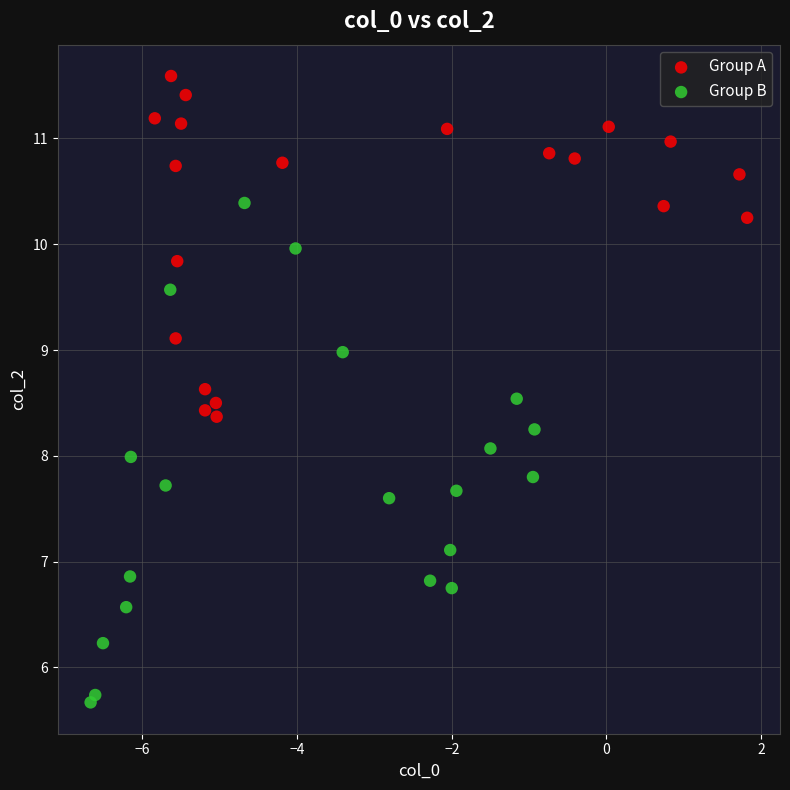

Which series reaches the maximum Y coordinate?

Group A